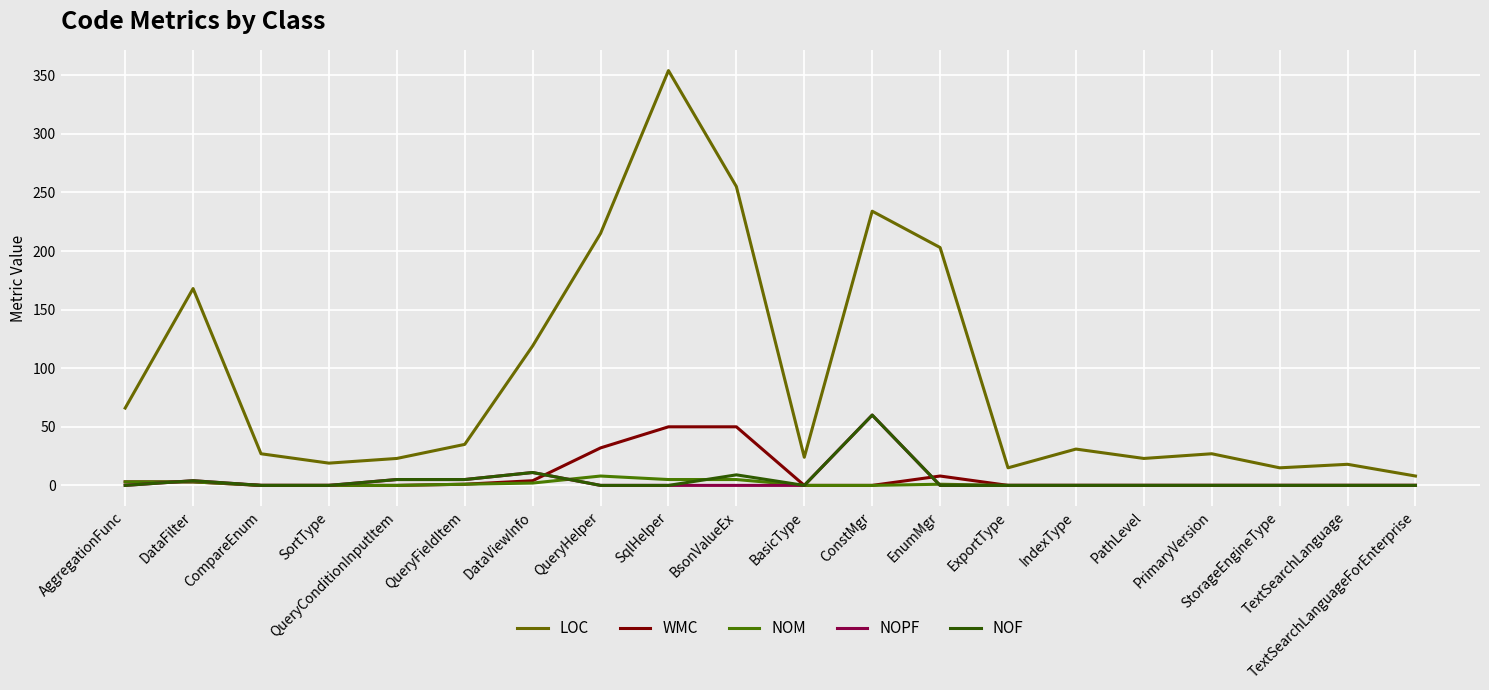

At which category does NOM reach its first local peak?

QueryHelper